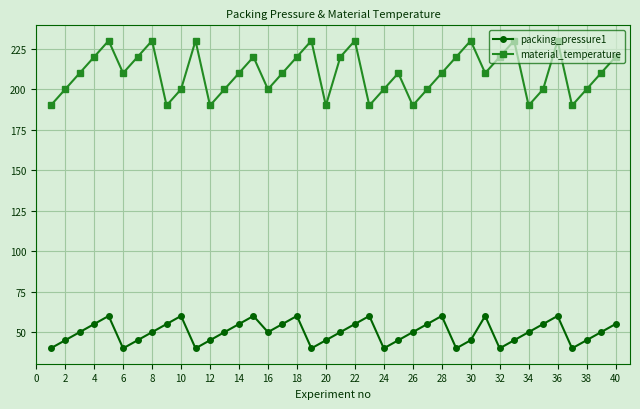

Is this an area chart (filled region under the line)?

No